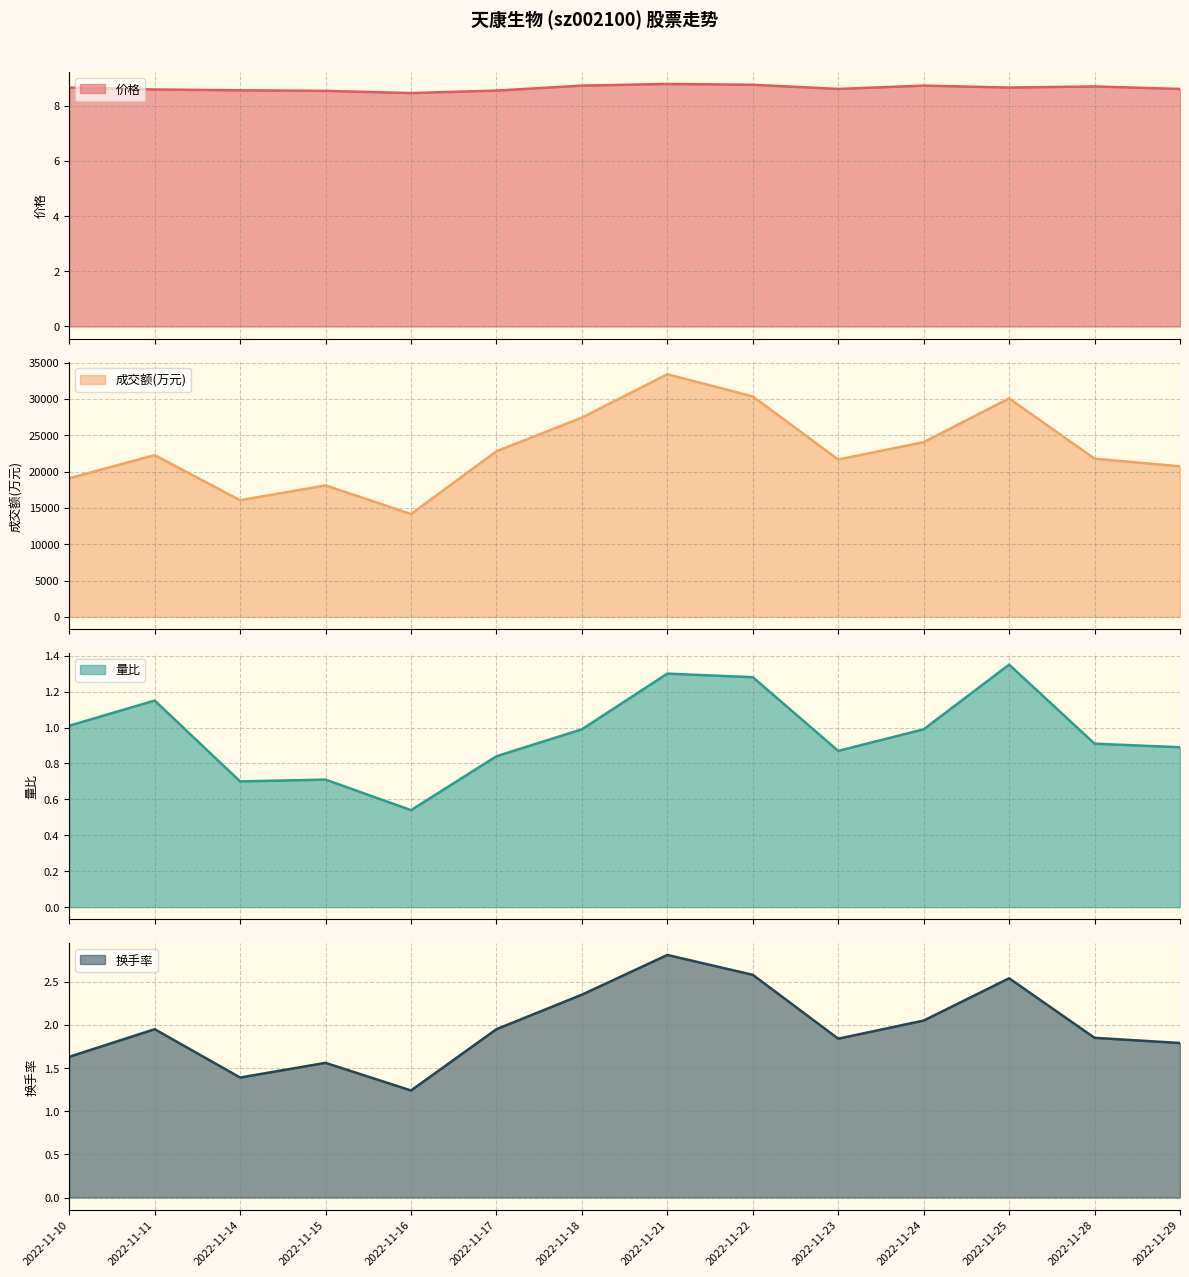

Which category has the highest value in the 价格 series?

2022-11-21